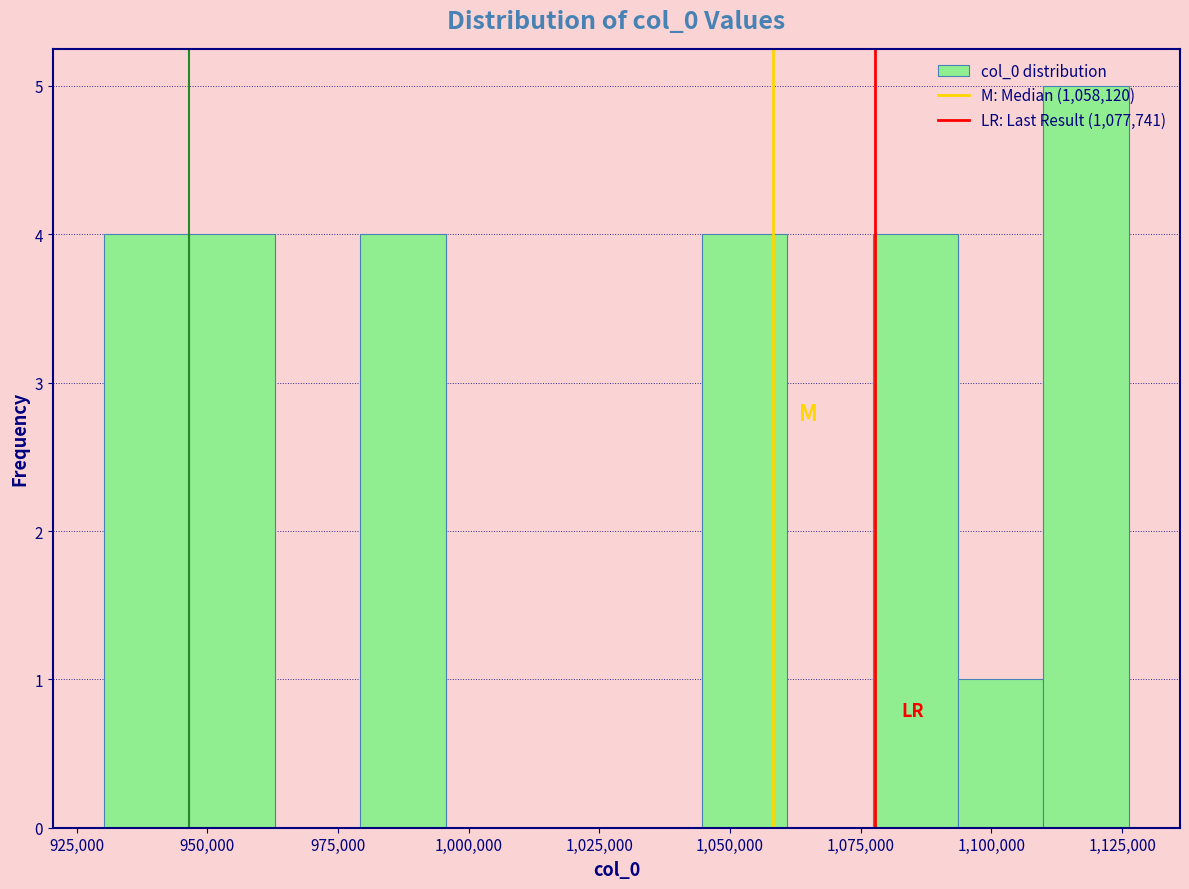

Read against the x-axis, roughly where is the centre of the tallest bar?

1120000